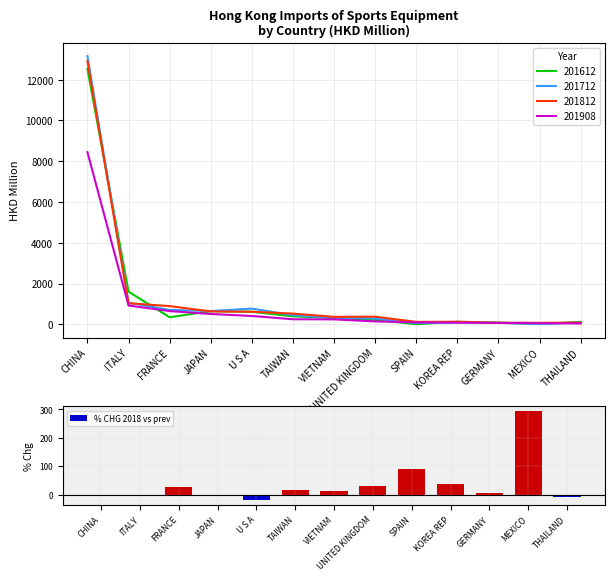

Reading left to right, list all the values displayed in this chart.

-1.9	-2.8	26.6	-2.9	-19.7	17.9	13.2	31.2	89.1	36.2	7.4	294.3	-7.2